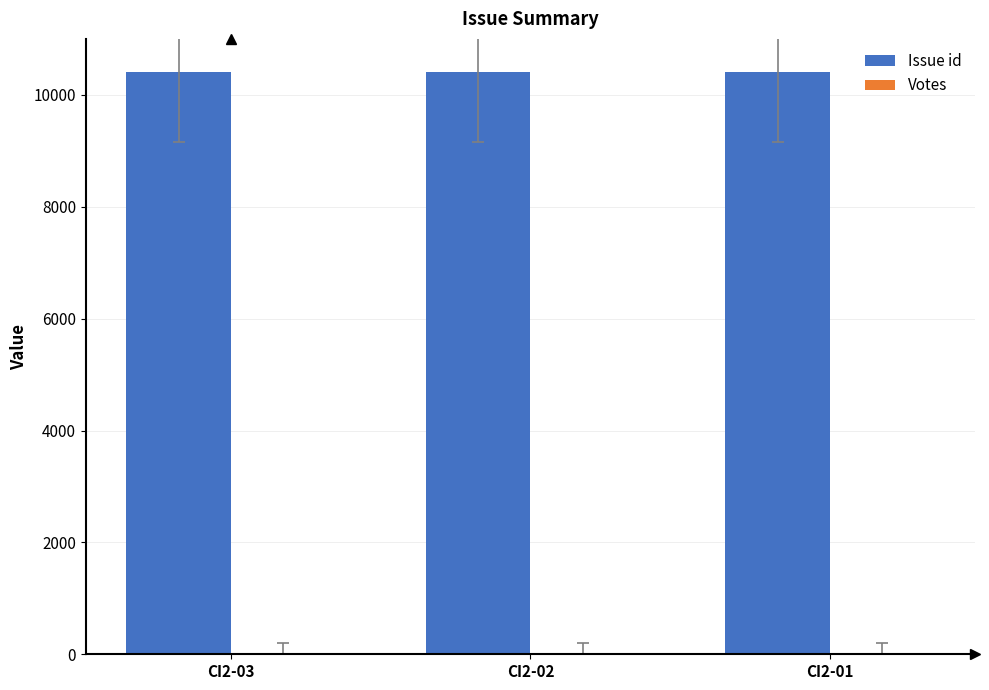

The value at CI2-01 is 10404. True or false?

True